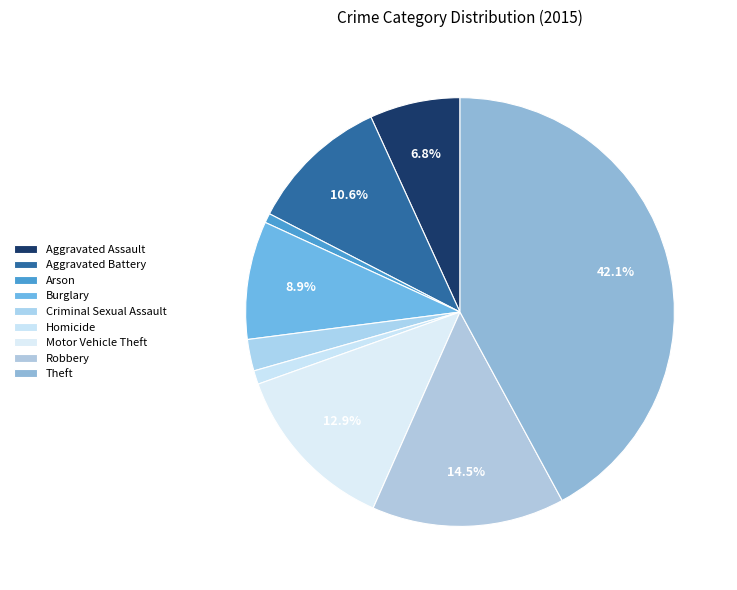

How many slices are in this pie chart?

9